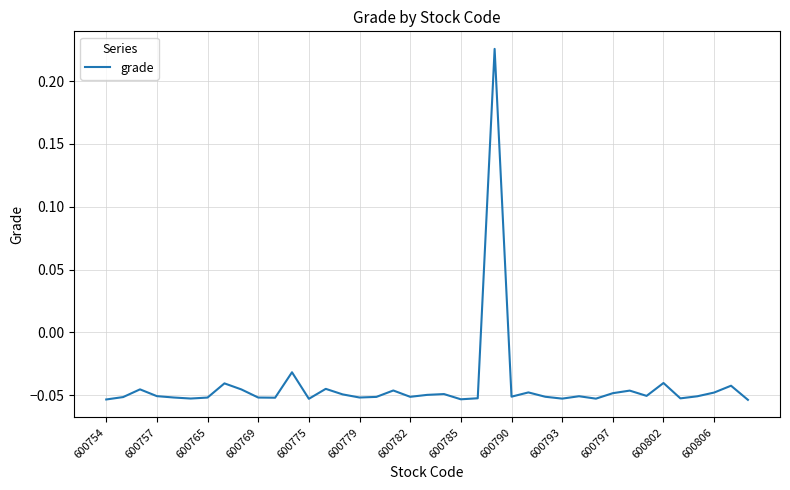

How many lines are shown in the chart?

1